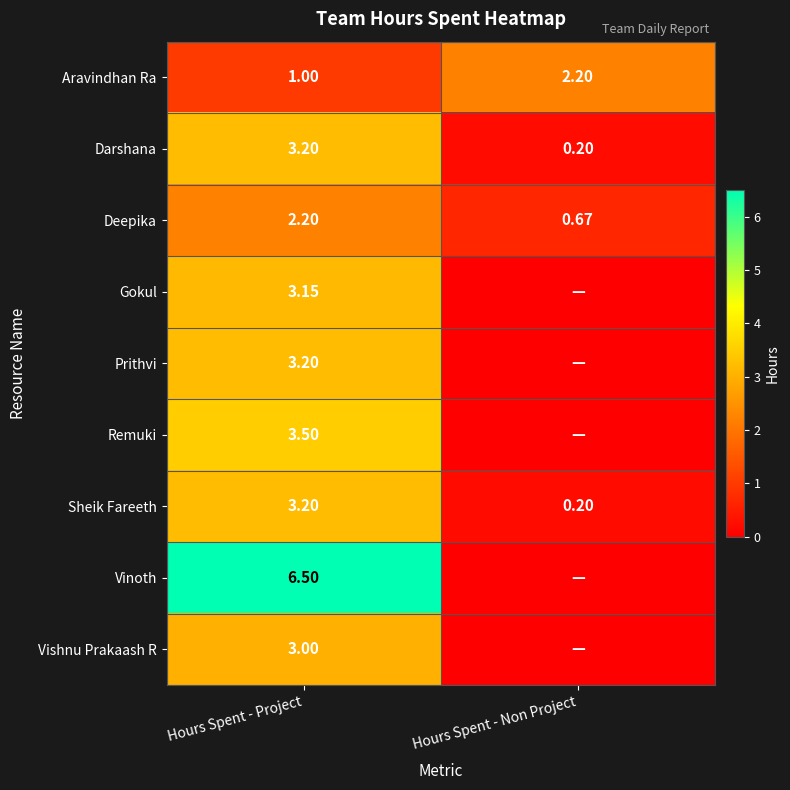

Where is Aravindhan Ra nearest to the value 1?

Hours Spent - Project